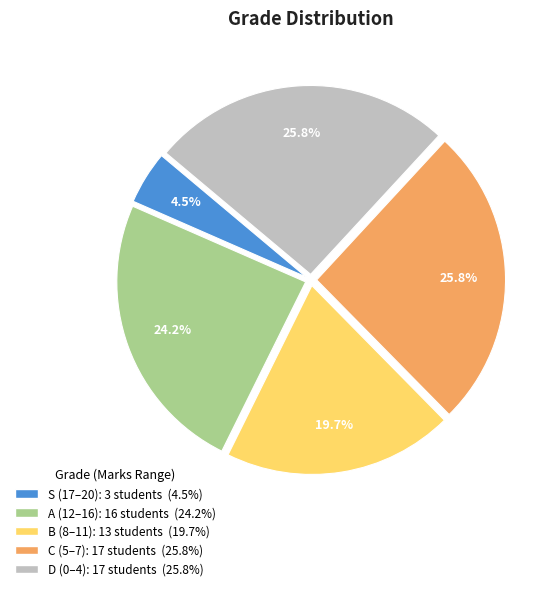

The B slice represents 20% of the pie. True or false?

True